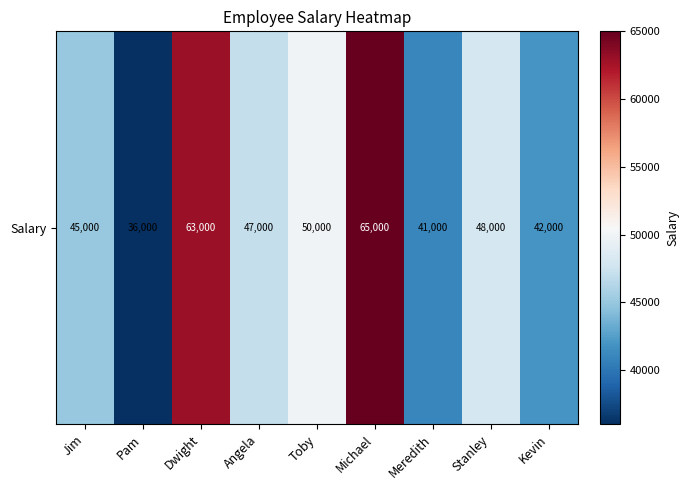

List the labels in order of value, smallest first.

Pam, Meredith, Kevin, Jim, Angela, Stanley, Toby, Dwight, Michael